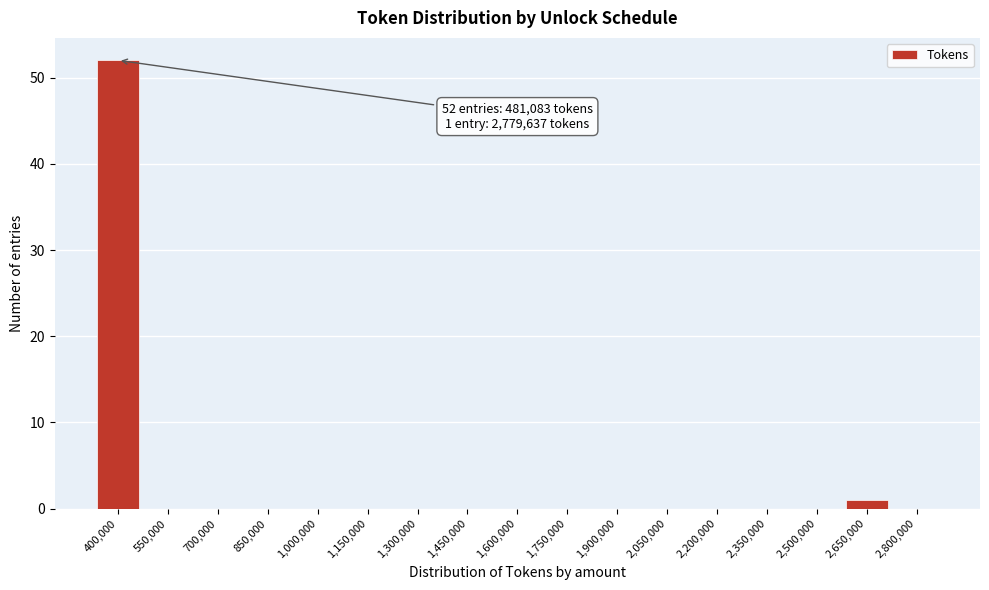

Reading right to left, transcribe all the data shown in this chart.

2,800,000=0	2,650,000=1	2,500,000=0	2,350,000=0	2,200,000=0	2,050,000=0	1,900,000=0	1,750,000=0	1,600,000=0	1,450,000=0	1,300,000=0	1,150,000=0	1,000,000=0	850,000=0	700,000=0	550,000=0	400,000=52